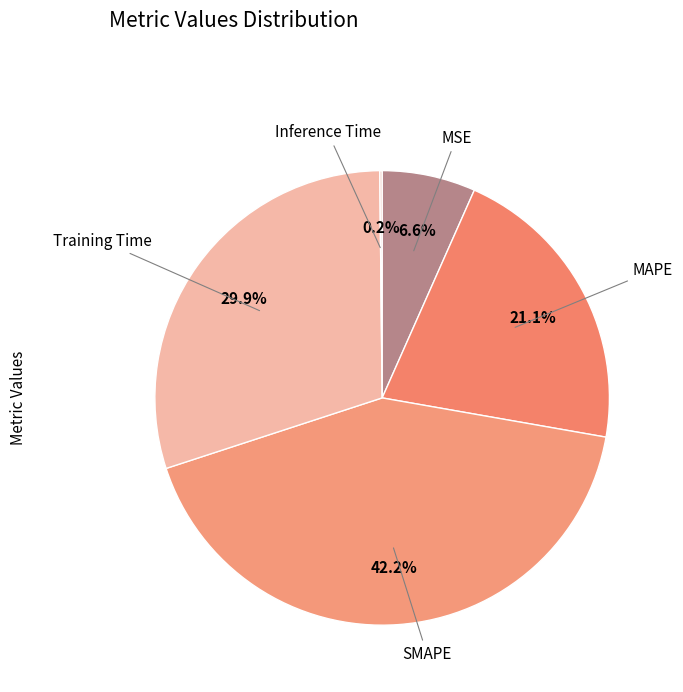

Which slice is the largest?

SMAPE